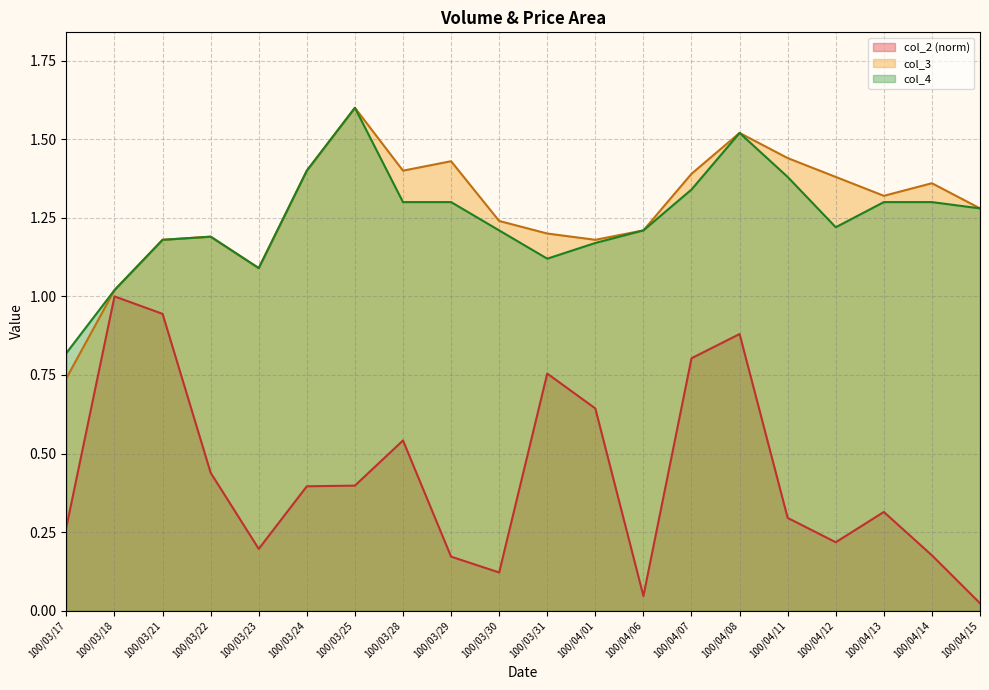

How many lines are shown in the chart?

3